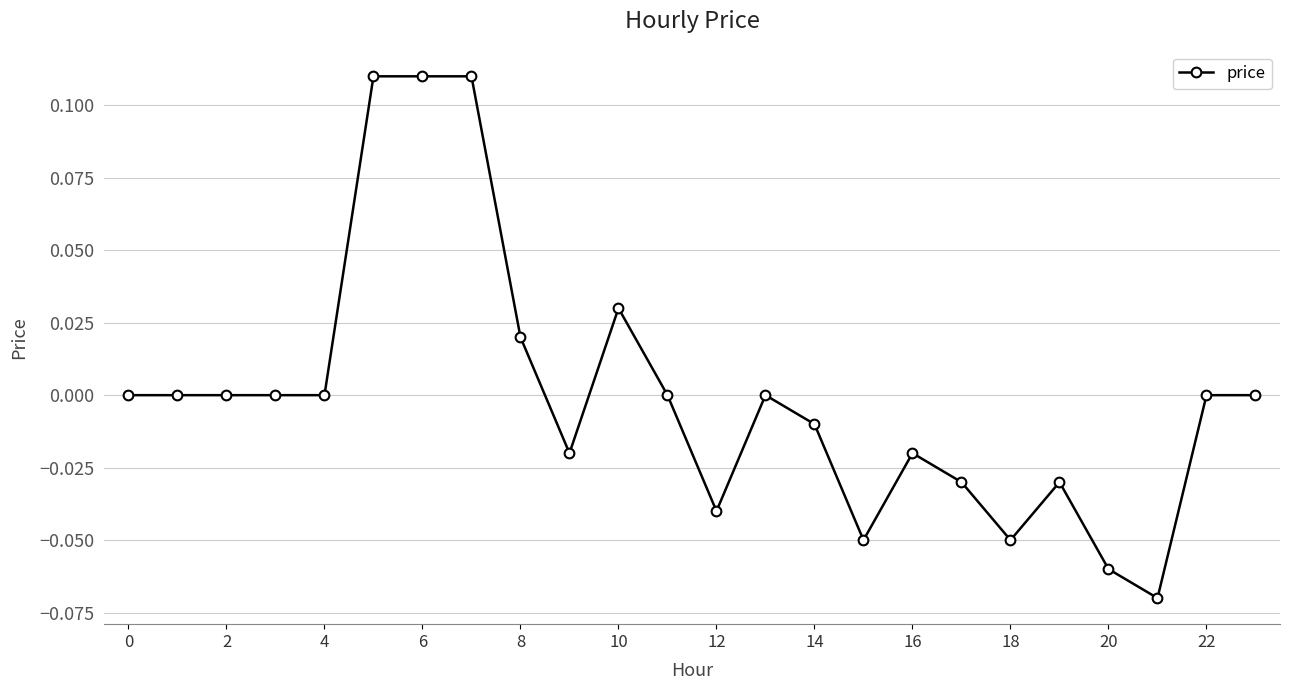

What is the difference between the maximum and minimum values?

0.2